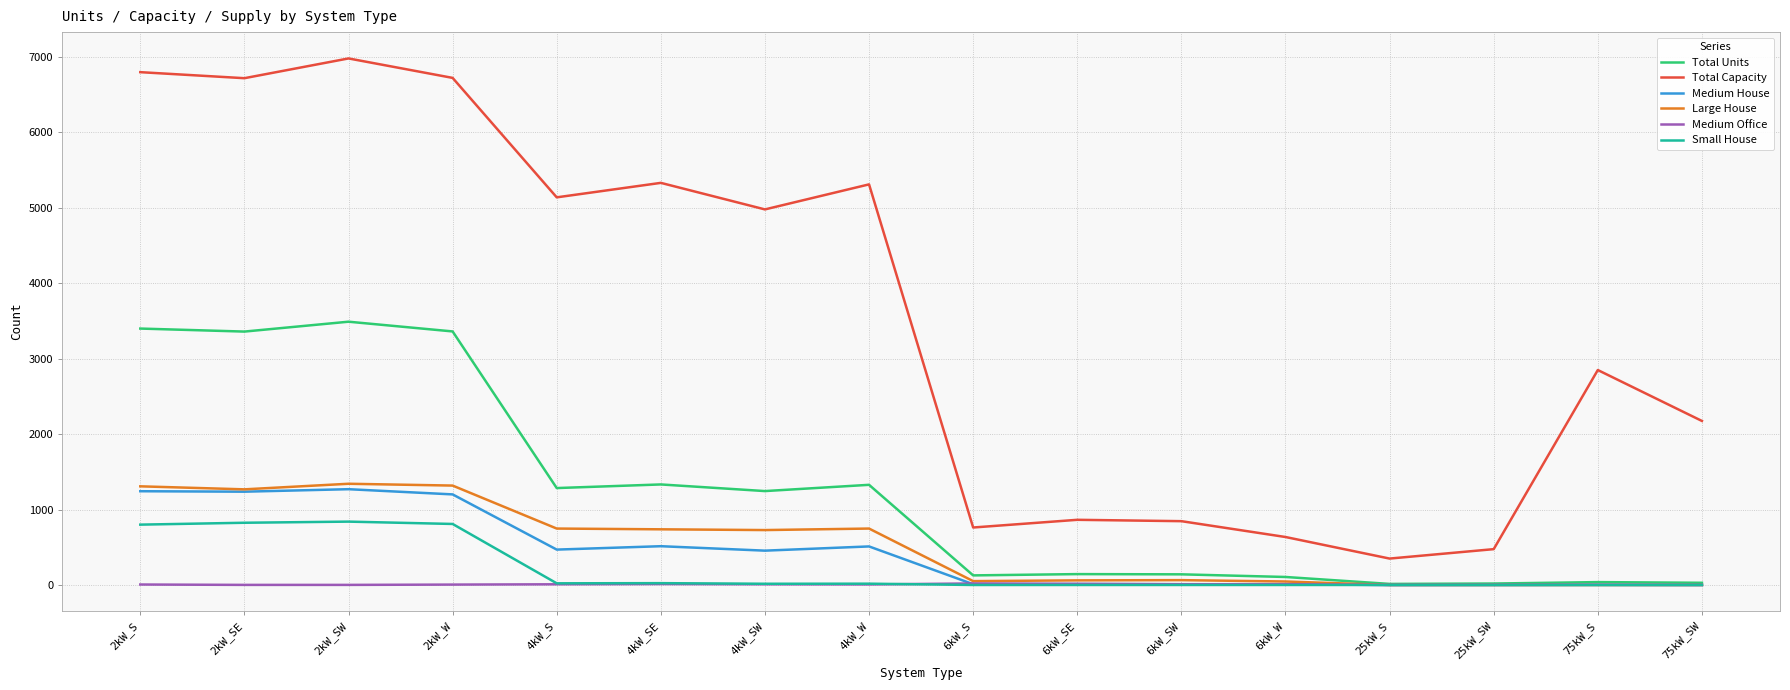

What is the average value of the Large House series?

526